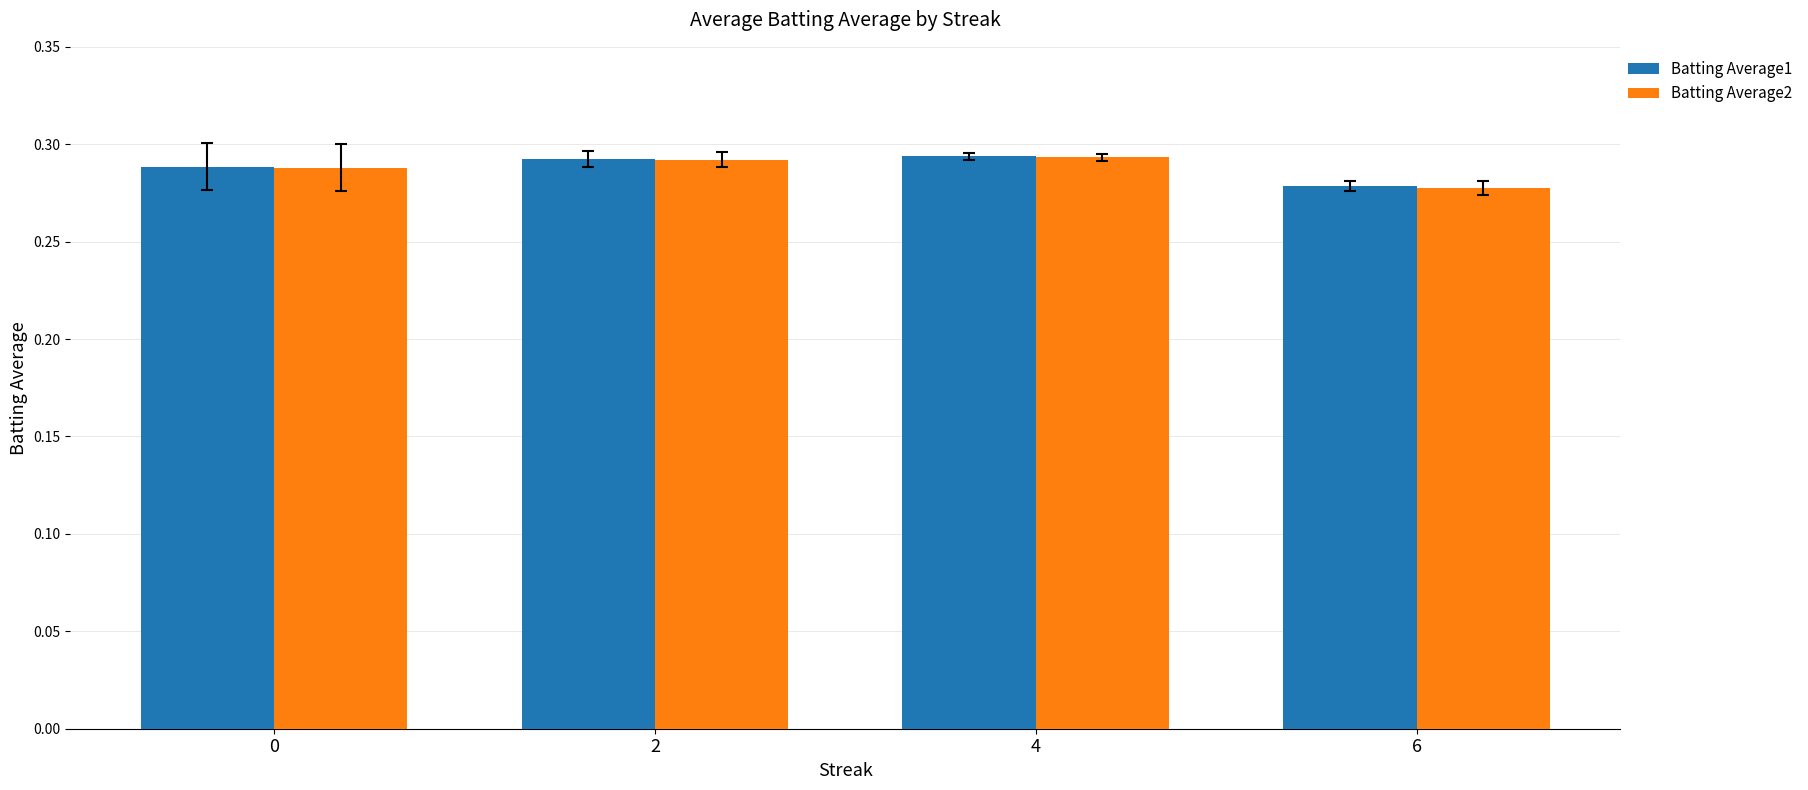

Which series has the largest range (max minus min)?

Batting Average2